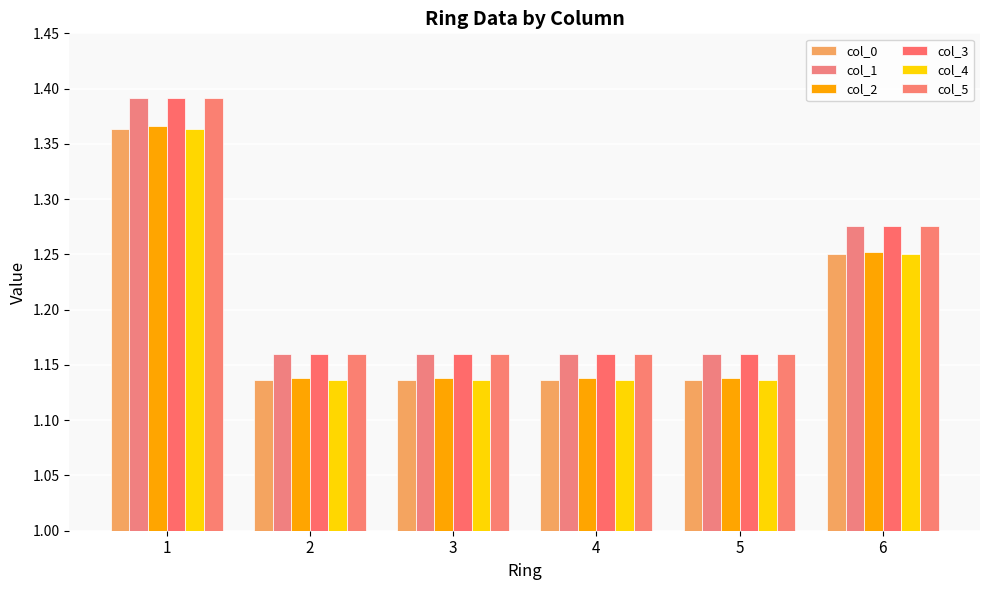

Between 4 and 6, which is larger?

6